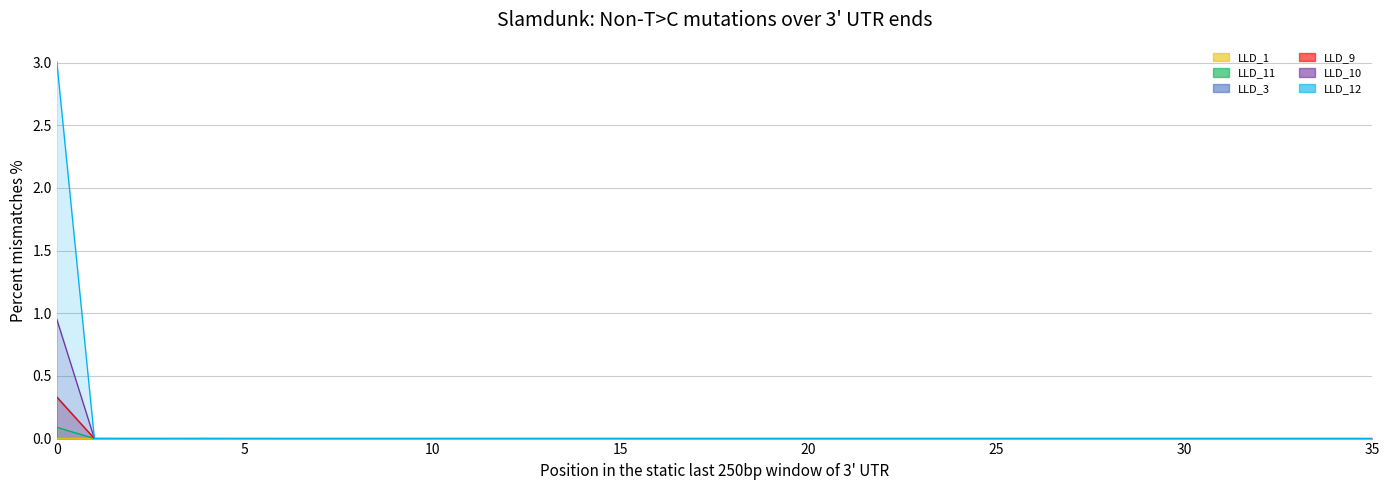

True or false: LLD_11 and LLD_12 intersect in this chart.

True